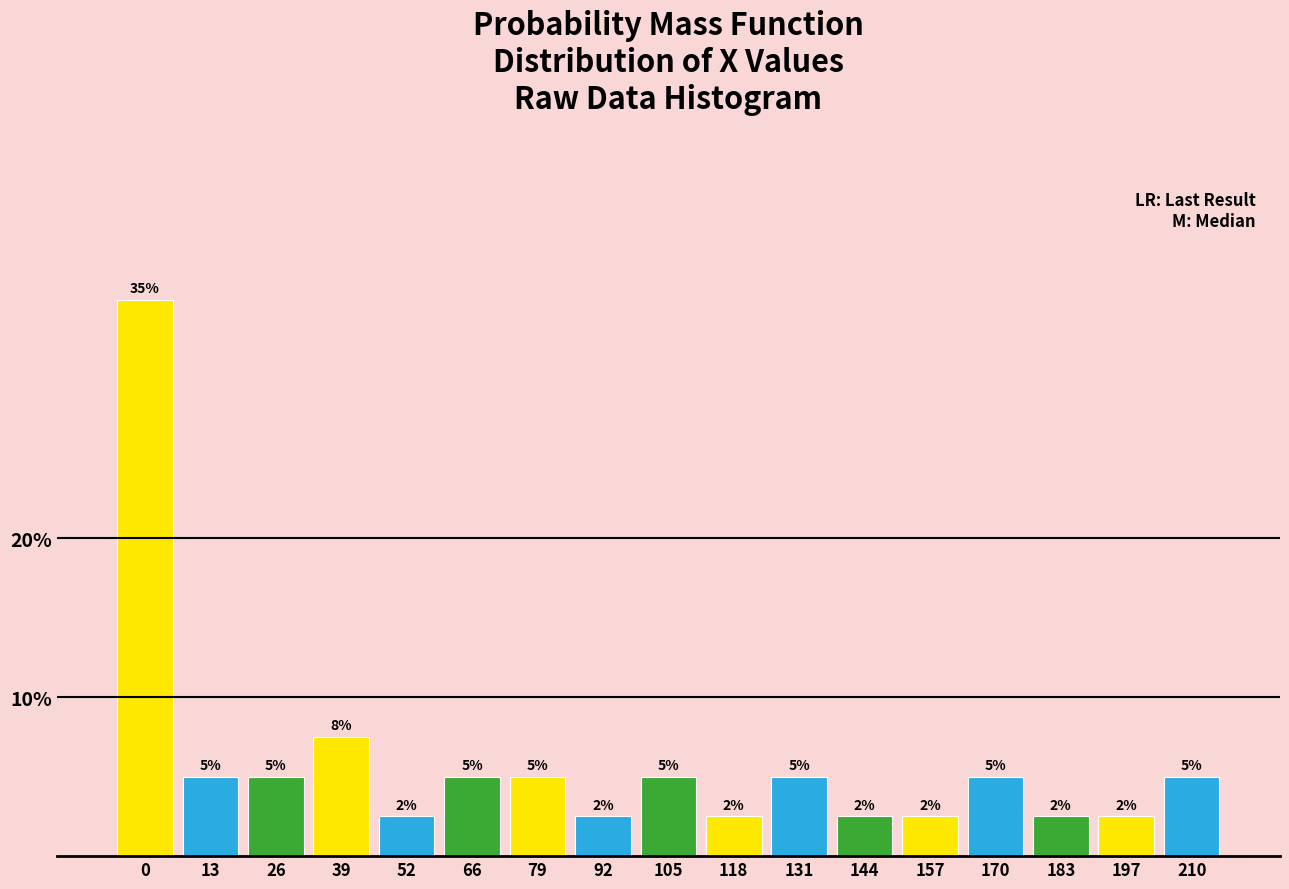

What is the value of the 15th bar from the left?

2.5